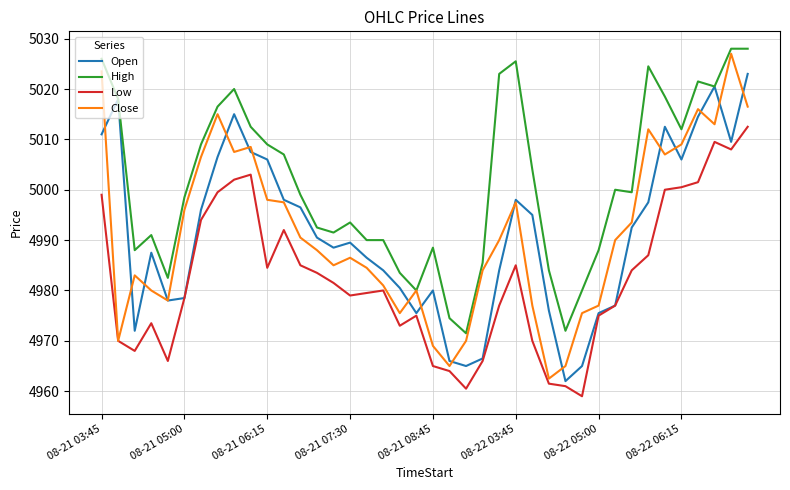

Which series has the largest total across all categories?

High